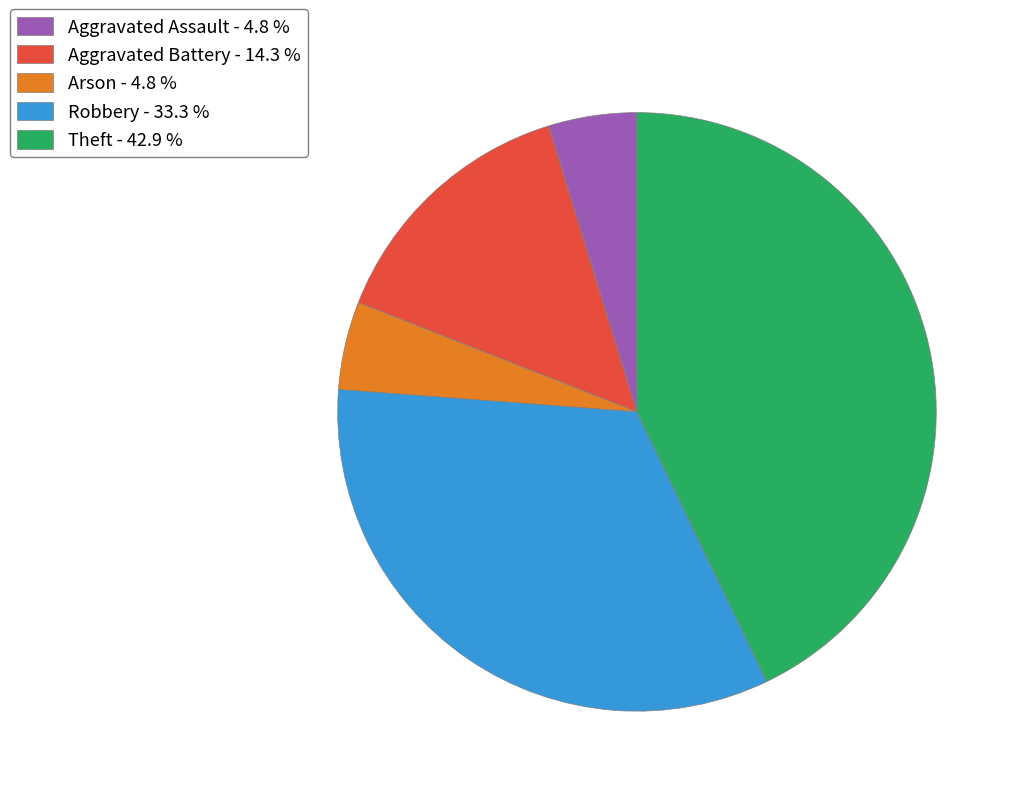

Between Robbery - 33.3 % and Aggravated Assault - 4.8 %, which is larger?

Robbery - 33.3 %